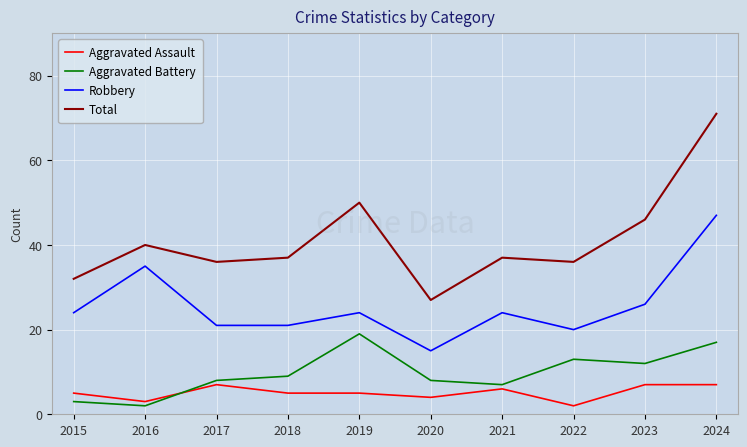

At how many categories does at least one series exceed 2?

10